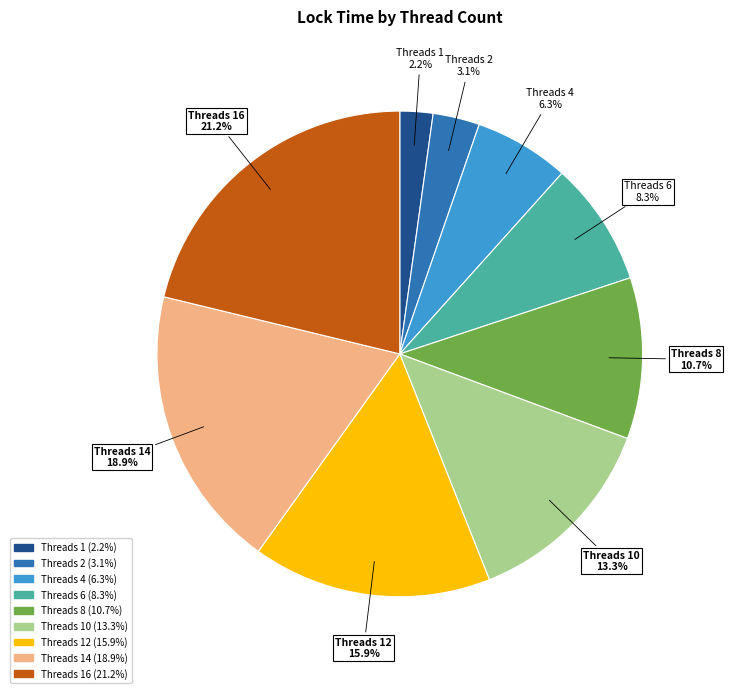

Count the number of slices in the pie.

9